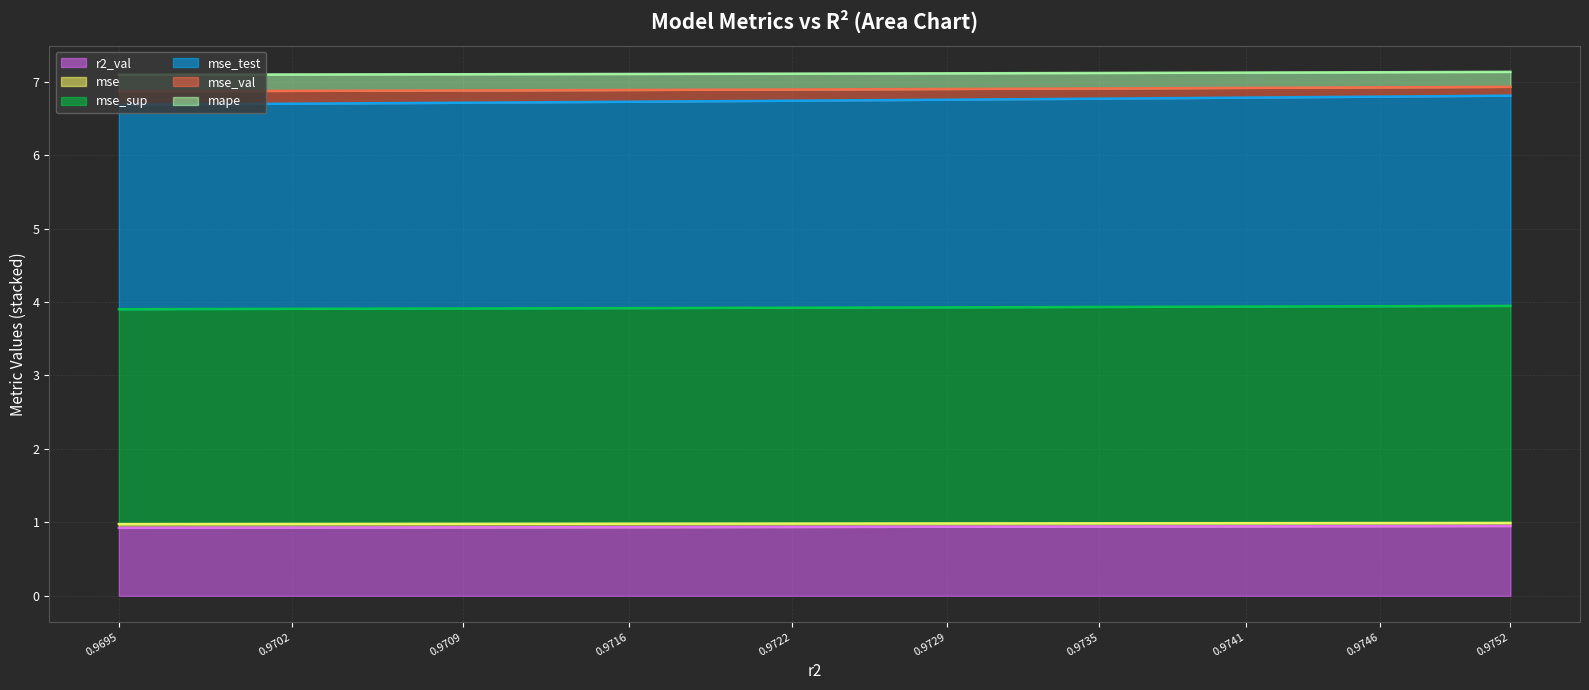

True or false: mse_val has more than 1 interior local peaks.

False